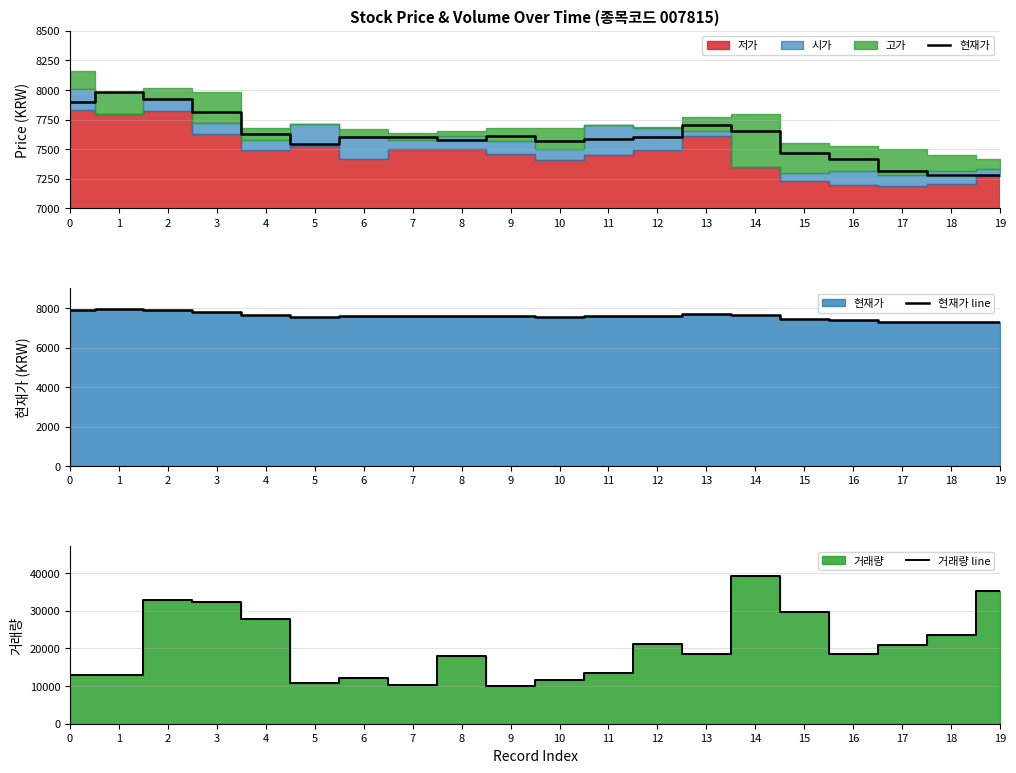

What is the maximum value for 현재가 line?

7980